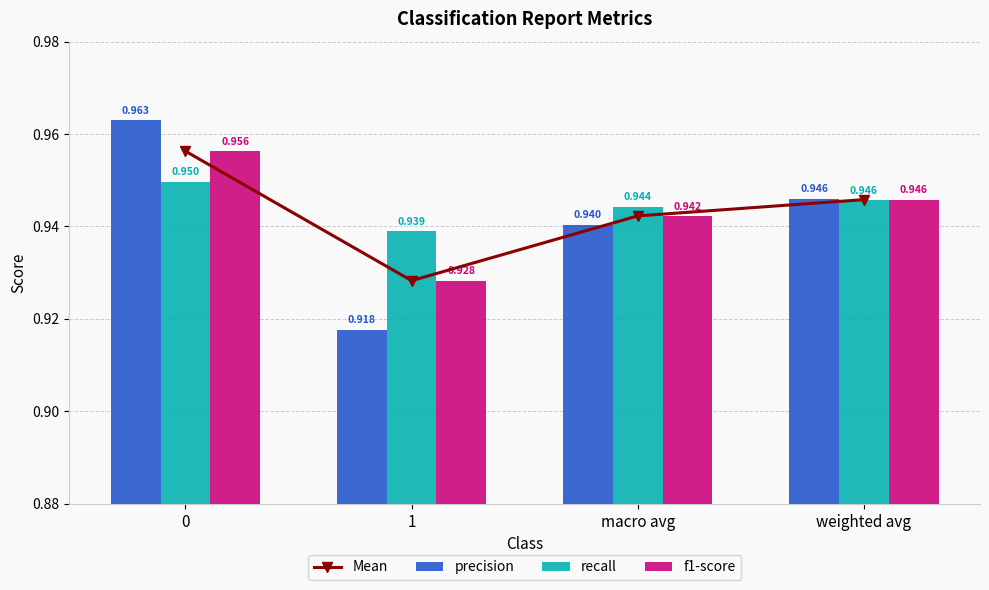

Rank the series by their maximum value, from highest to lowest.

precision, Mean, f1-score, recall